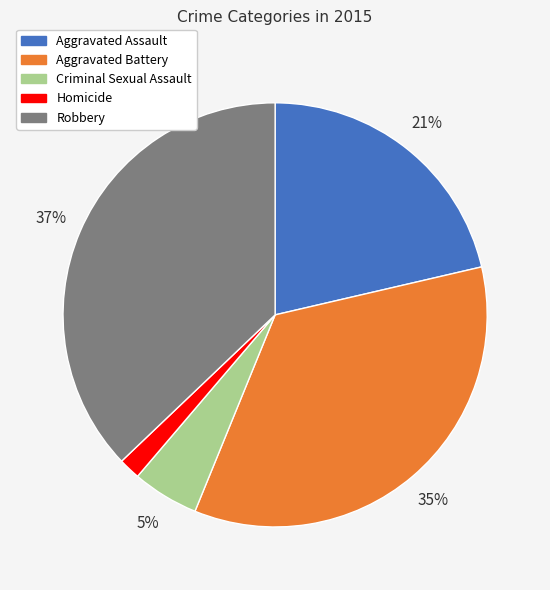

Which category has the smallest portion of the pie?

Homicide